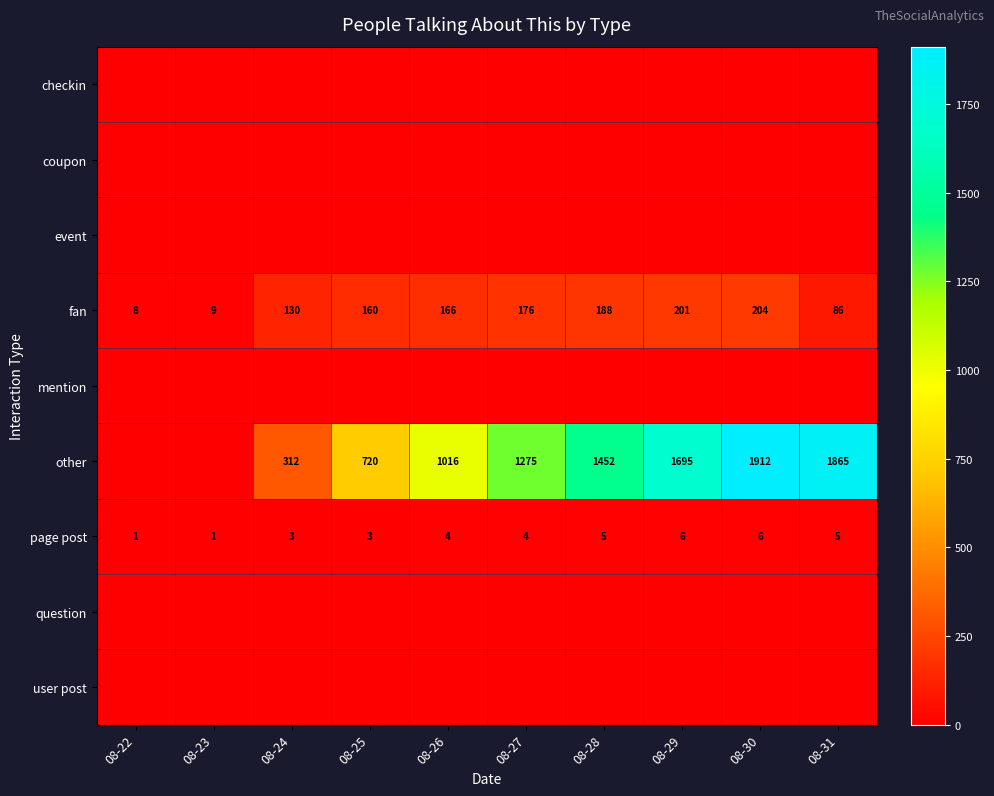

At which category is the sum across all series the highest?

08-30